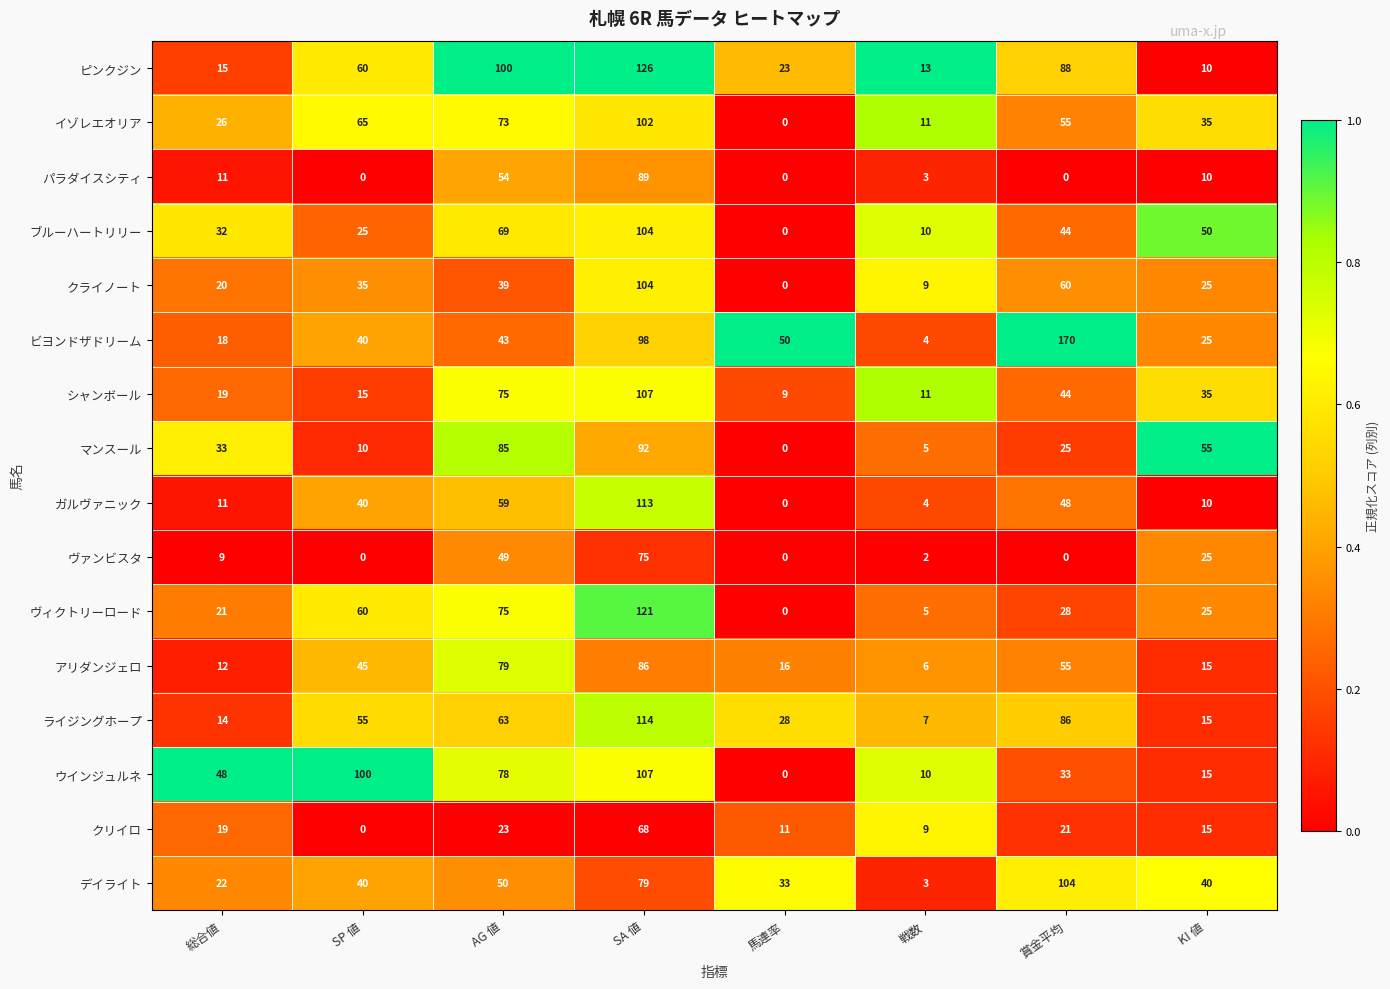

Which series changed the most between SA 値 and 馬連率?

ヴィクトリーロード